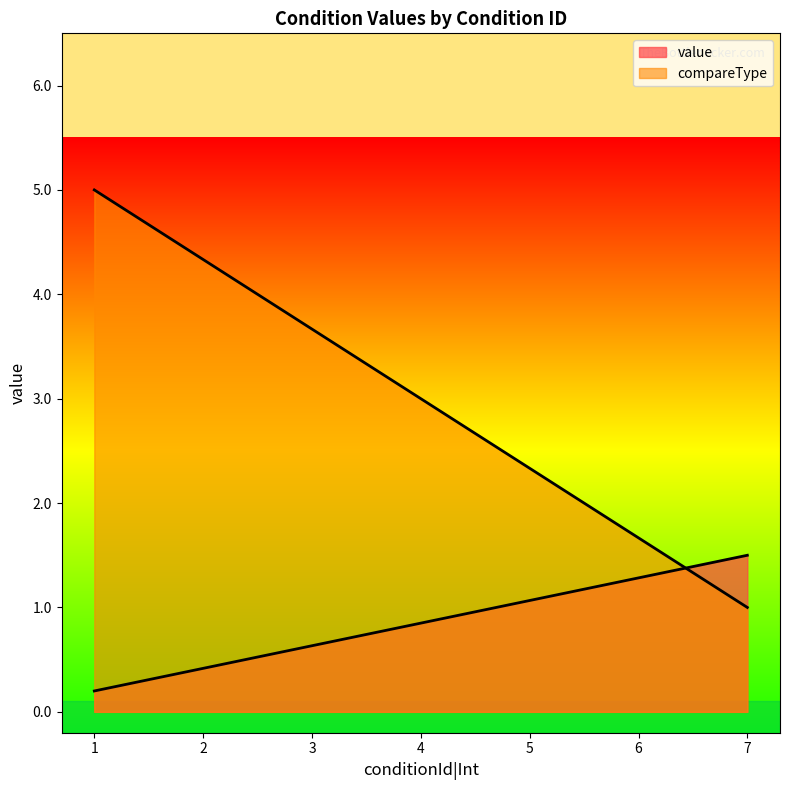

At which label does value reach its peak?

7